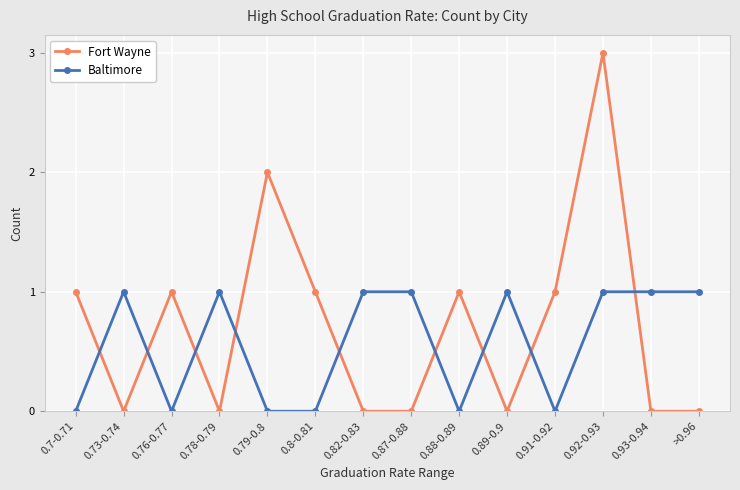

True or false: Baltimore and Fort Wayne cross at least once.

True